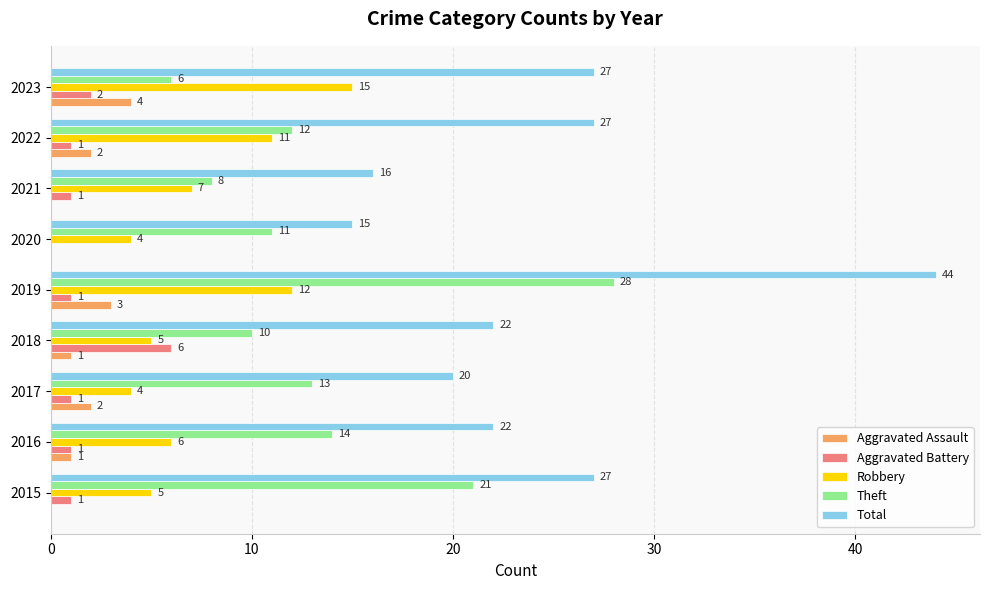

At which label is Theft closest to 17?

2016